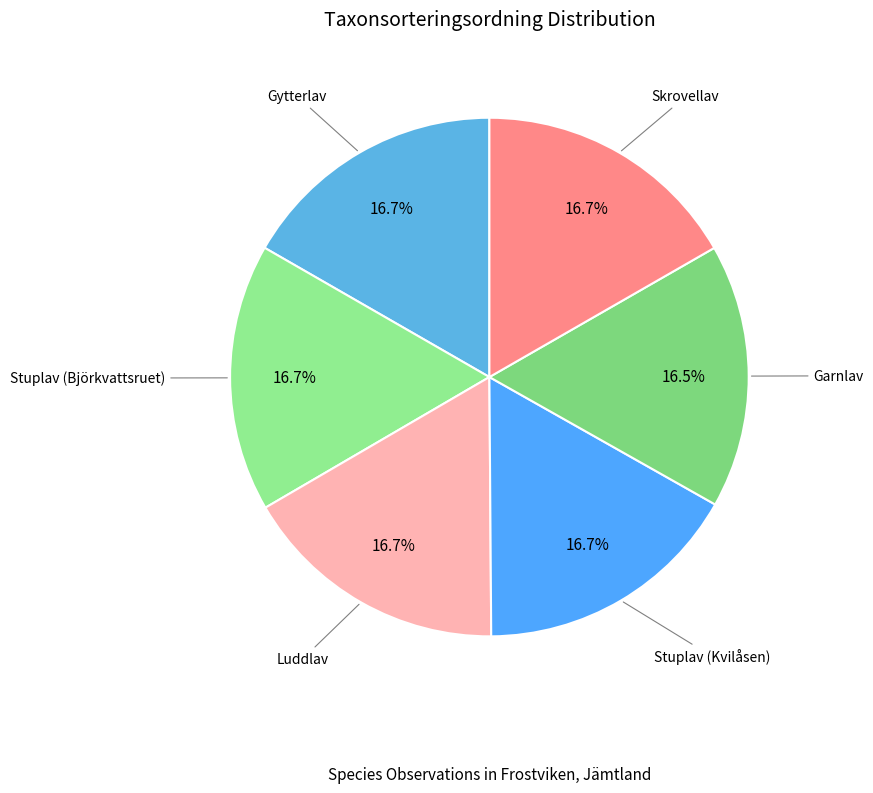

Count the number of slices in the pie.

6